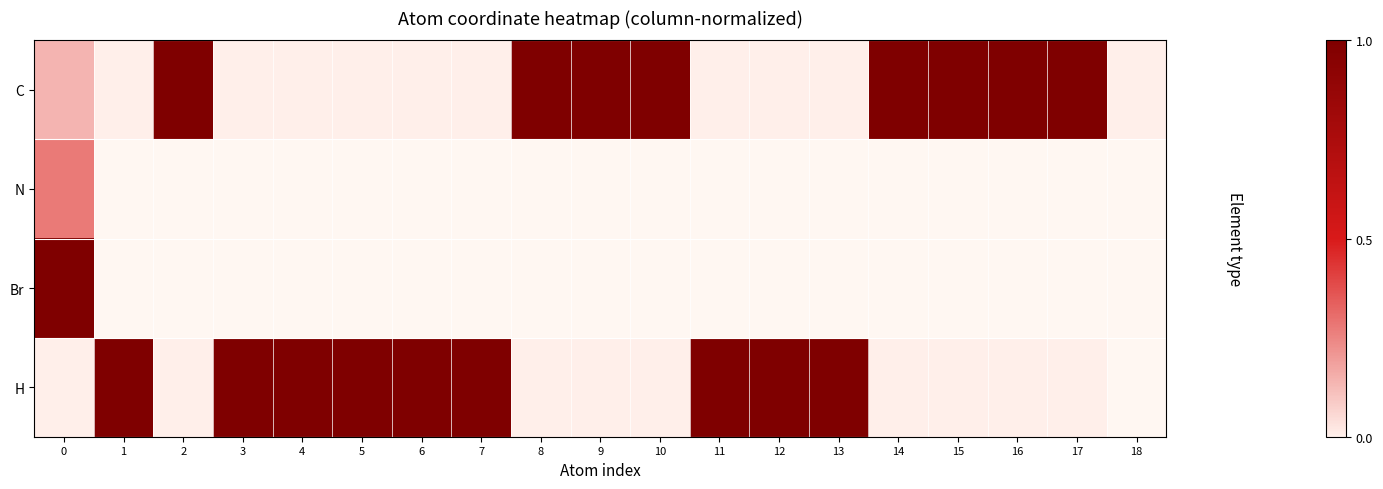

At which label does C reach its peak?

2